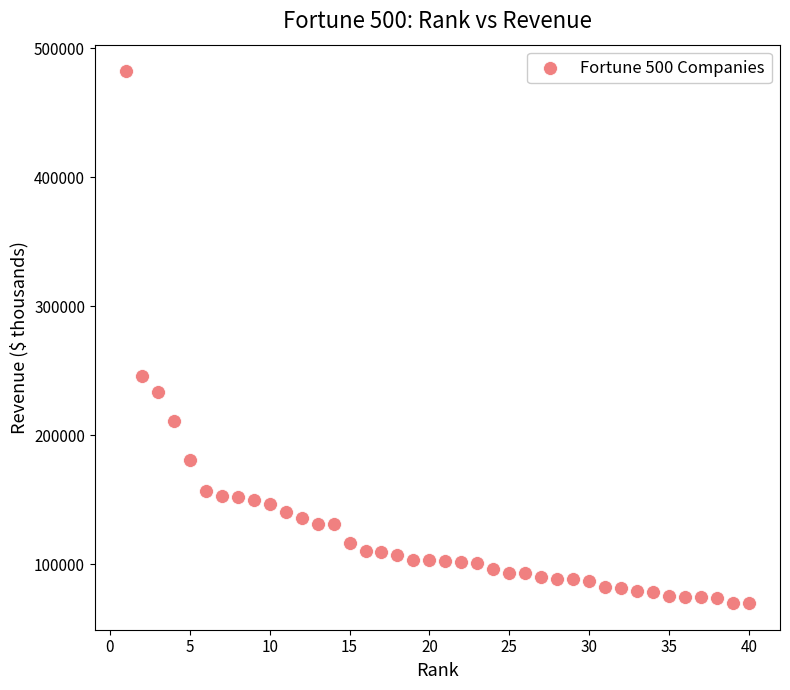

What Y value in the scatter plot is closest to 276040?

246204